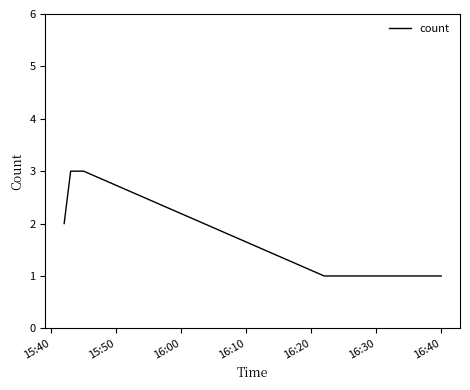

What is the maximum value shown in the chart?

3